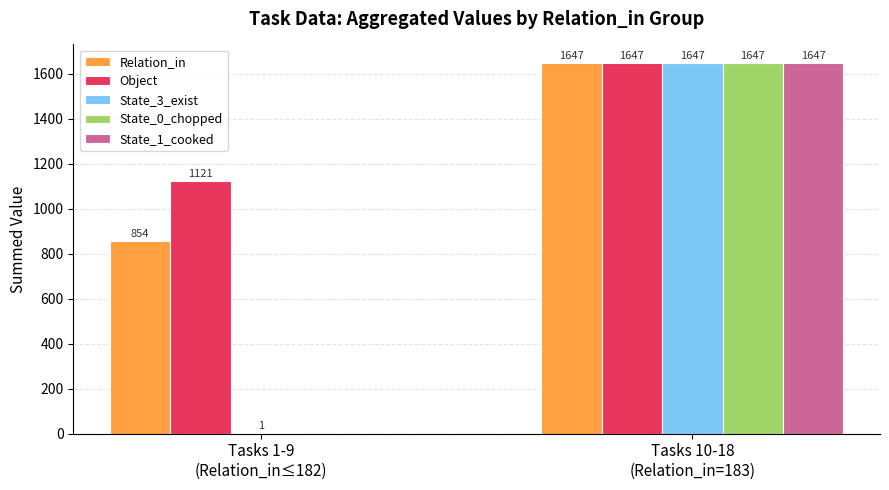

How many categories are shown in the chart?

2